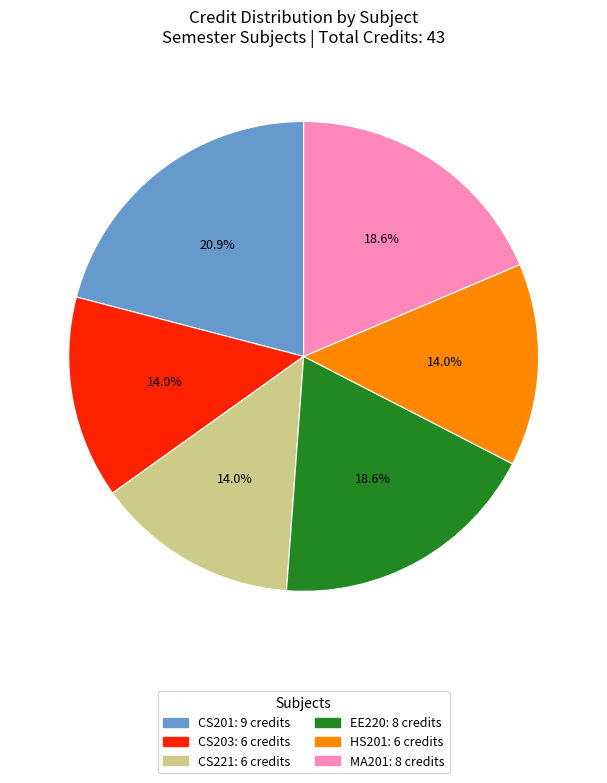

Does CS221 represent more than half of the total?

No